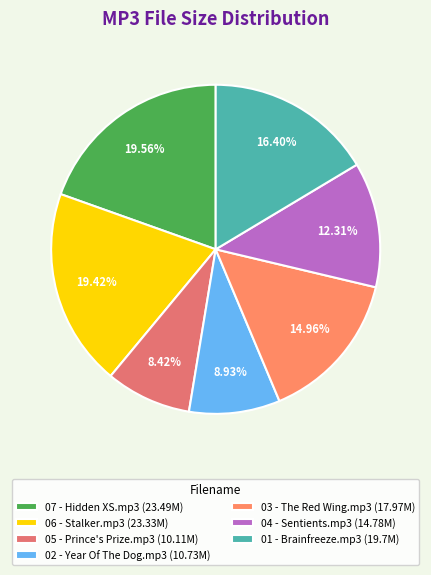

Which slice is the smallest?

05 - Prince's Prize.mp3